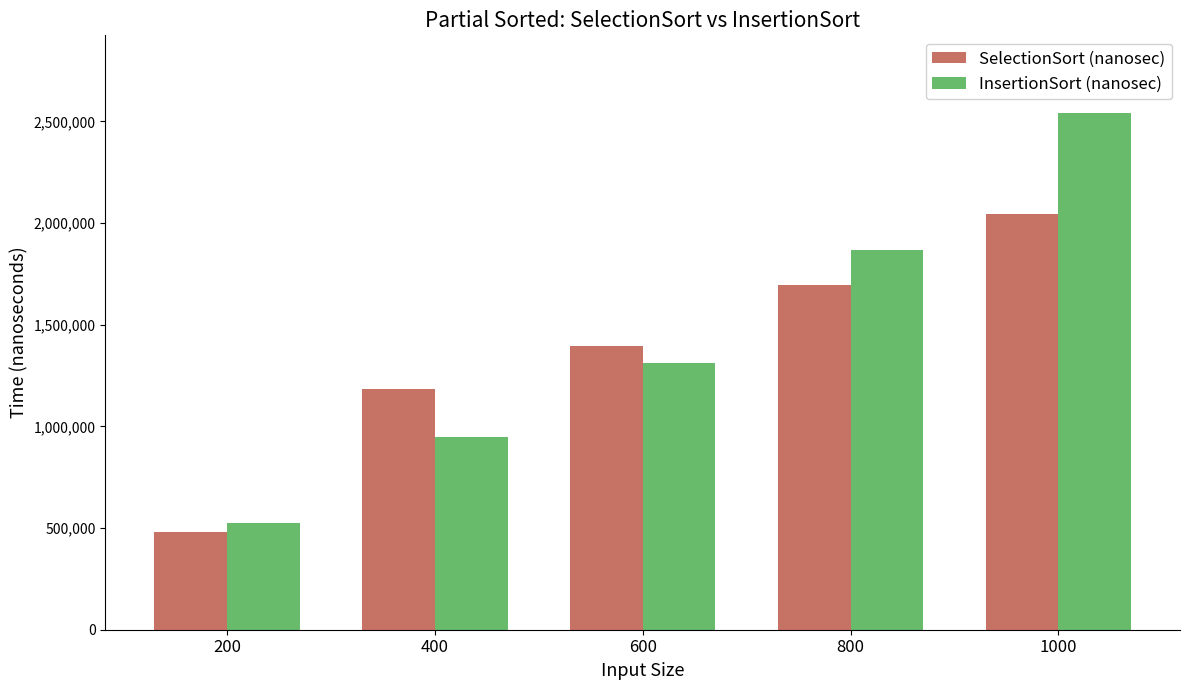

Does the chart contain any negative values?

No